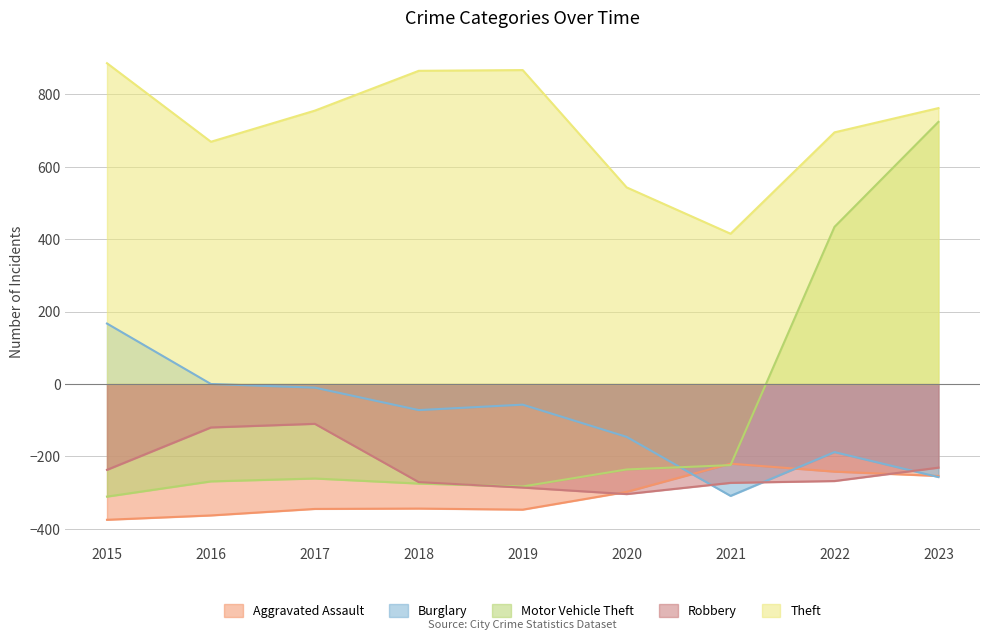

True or false: Theft has a value of 867.1 at 2019.

True